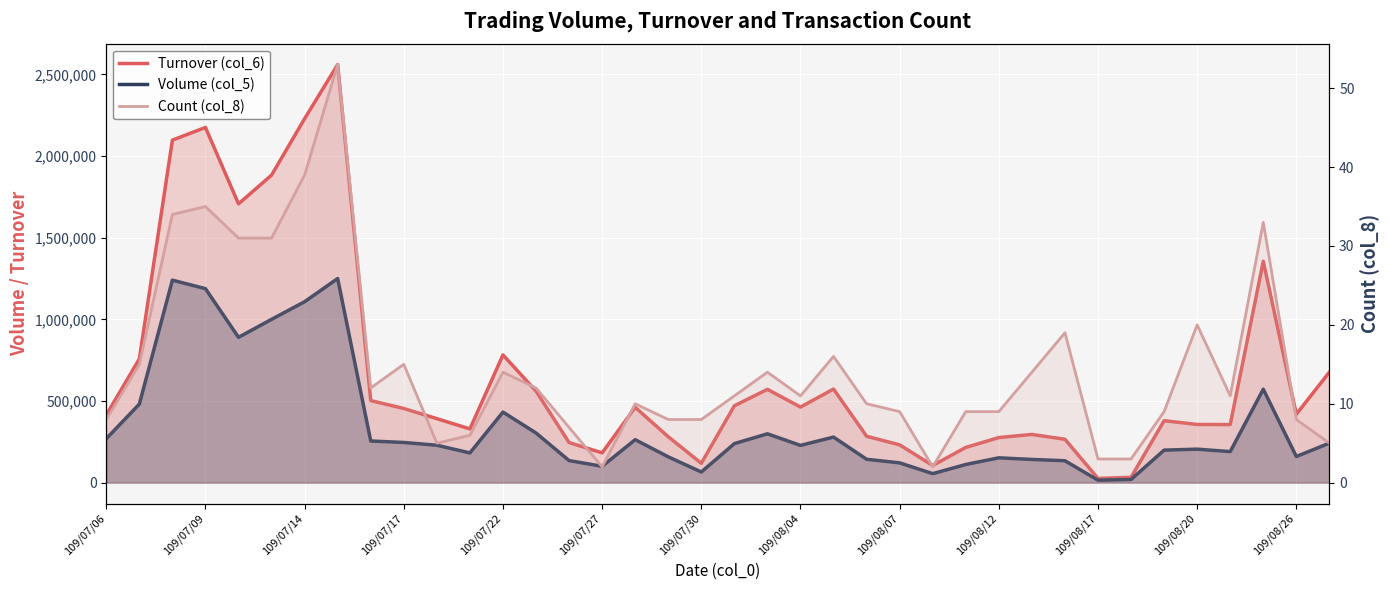

What position from the left is 23?

24